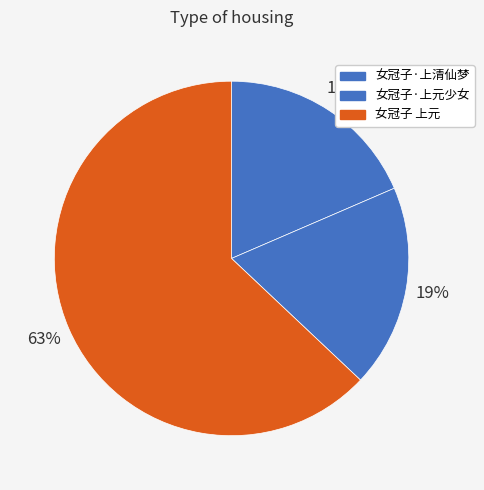

Count the number of slices in the pie.

3